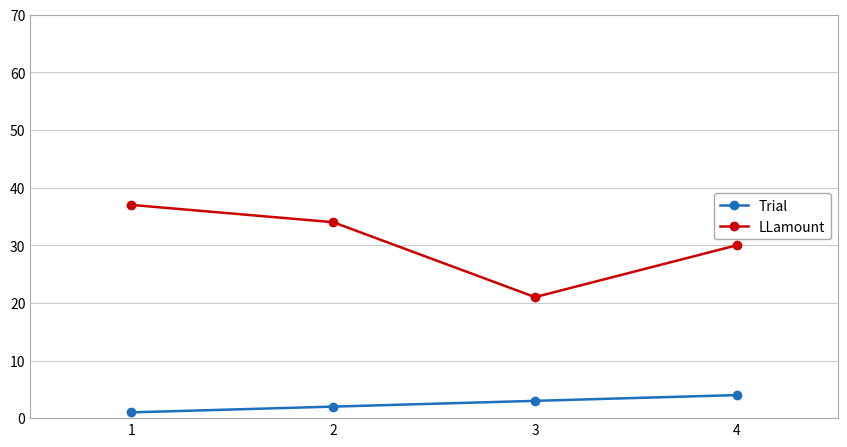

Reading right to left, list all the values displayed in this chart.

Trial: 4=4	3=3	2=2	1=1
LLamount: 4=30	3=21	2=34	1=37